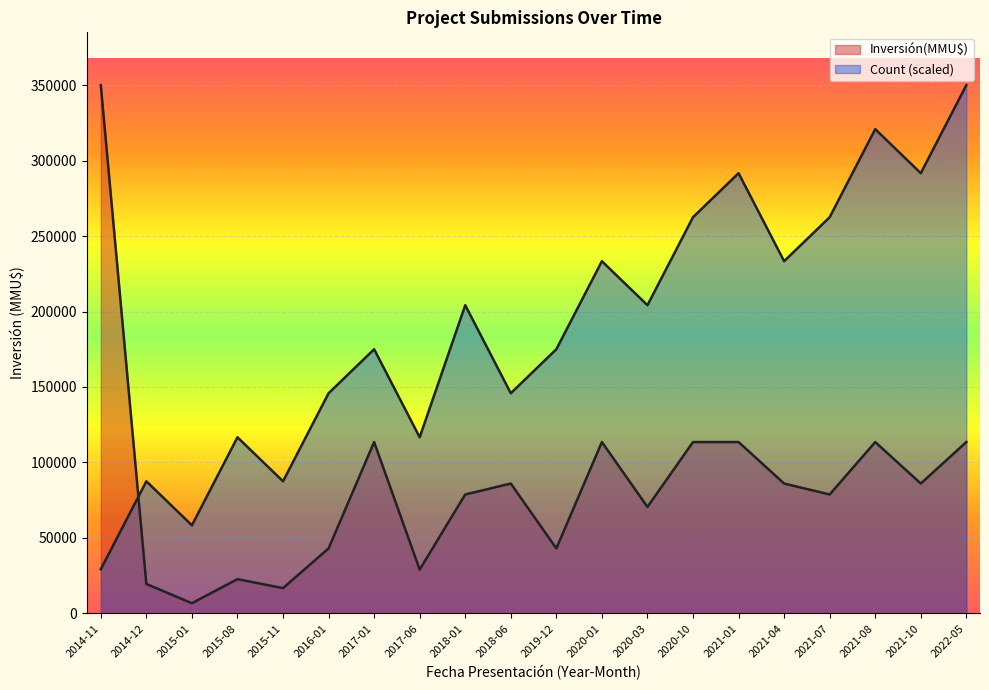

Reading right to left, list all the values displayed in this chart.

Count: 350000.0	291666.7	320833.3	262500.0	233333.3	291666.7	262500.0	204166.7	233333.3	175000.0	145833.3	204166.7	116666.7	175000.0	145833.3	87500.0	116666.7	58333.3	87500.0	29166.7
Inversión(MMU$): 113500.0	86000.0	113500.0	78750.0	86000.0	113500.0	113500.0	70500.0	113500.0	43000.0	86000.0	78750.0	29000.0	113500.0	43000.0	16700.0	22656.0	6700.0	19440.0	350000.0